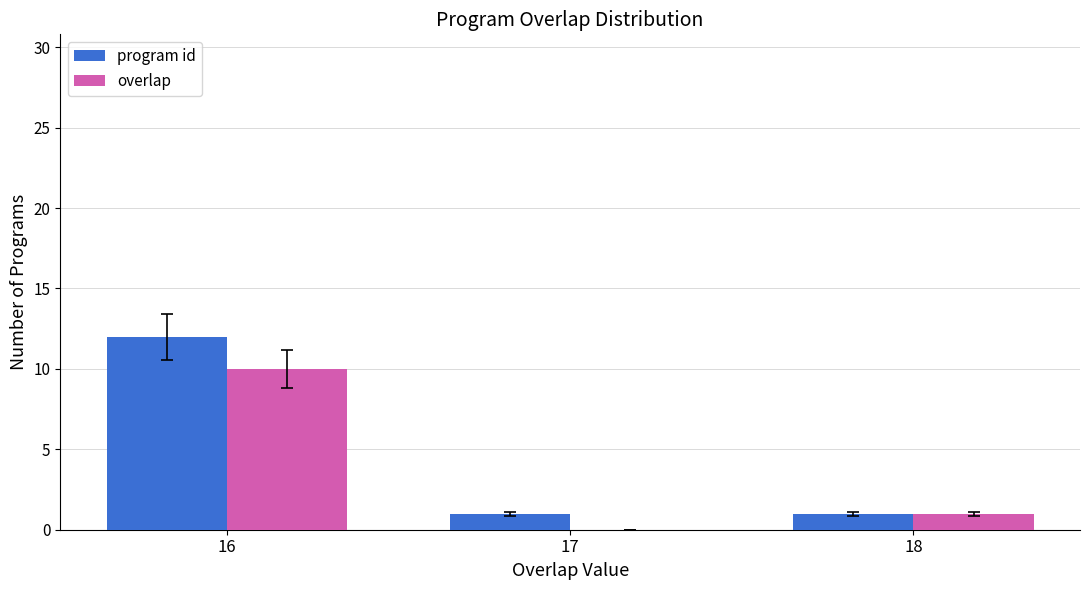

How many groups of bars are there?

3